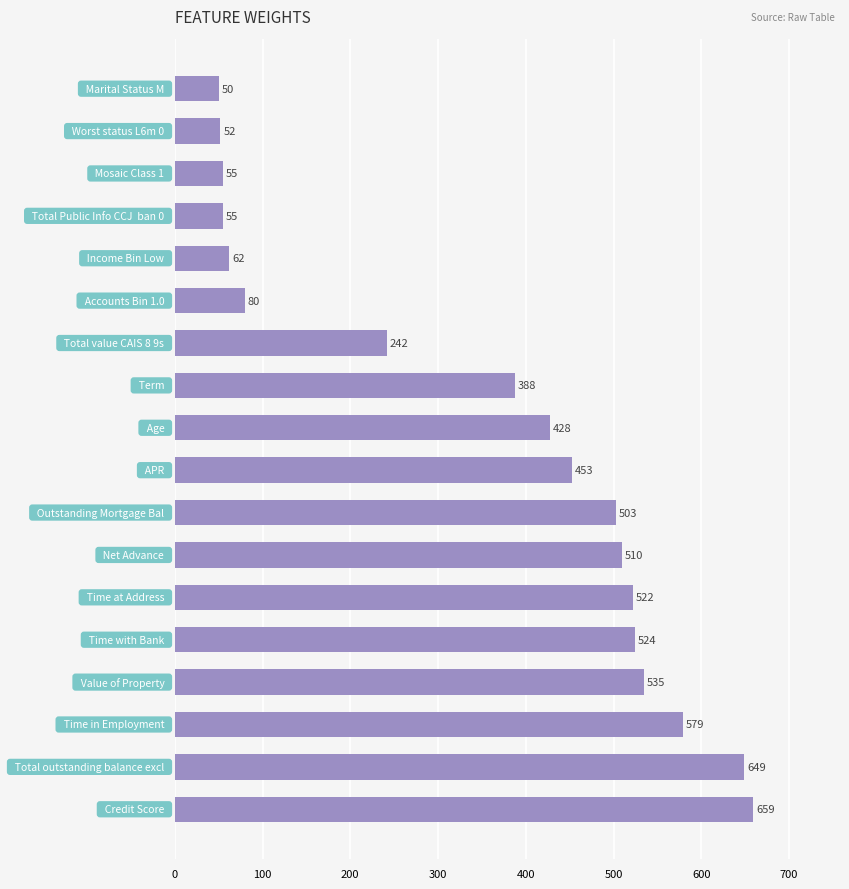

What is the value of the 2nd bar from the top?

52